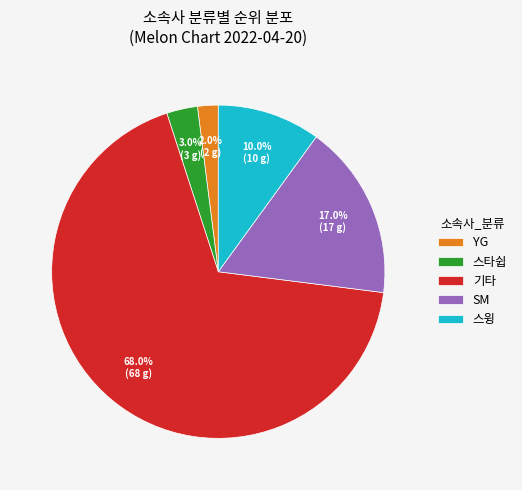

How many slices are in this pie chart?

5